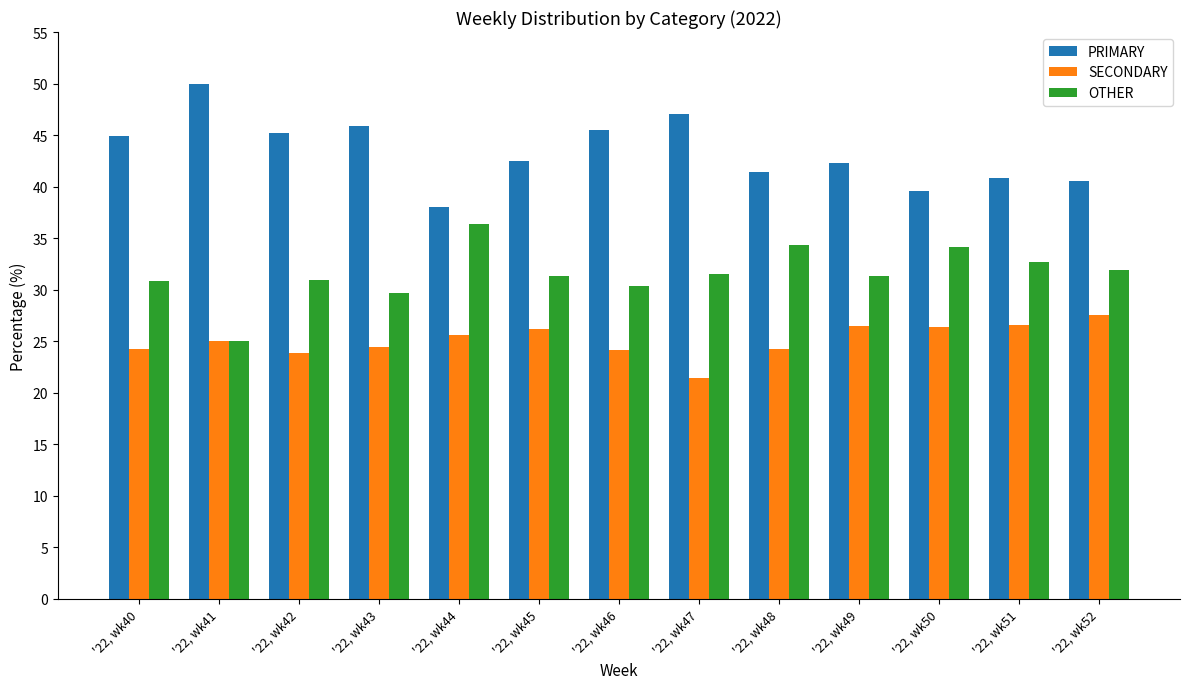

At which label does PRIMARY reach its minimum?

'22, wk44